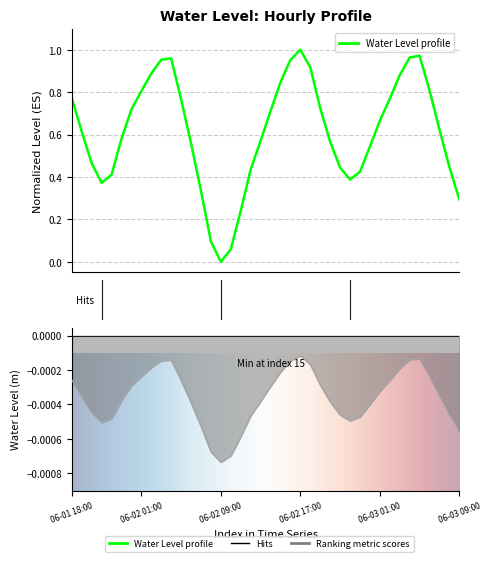

True or false: there are more than 0 points higher than both neighbors.

True